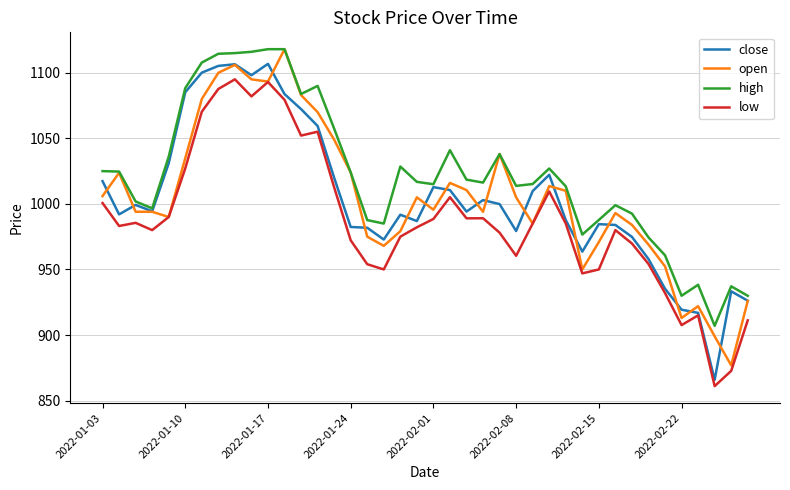

At how many categories does at least one series exceed 1052?

10